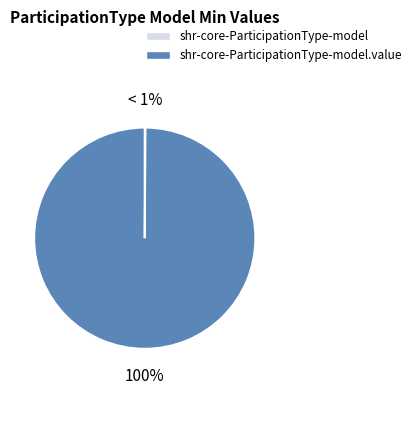

Does shr-core-ParticipationType-model represent more than half of the total?

No